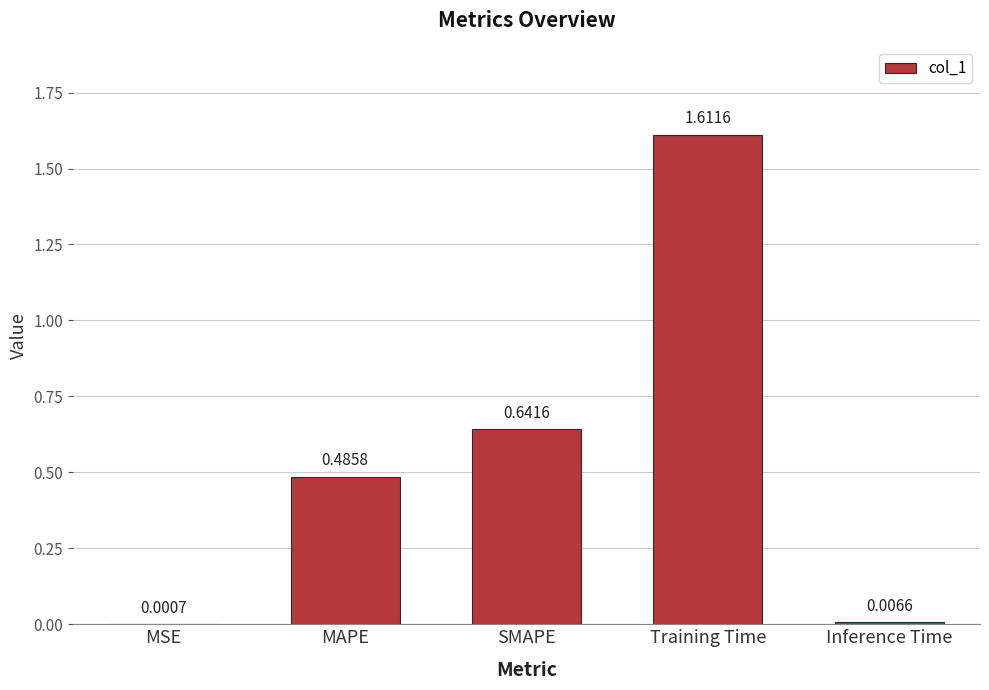

Between MAPE and Training Time, which is larger?

Training Time